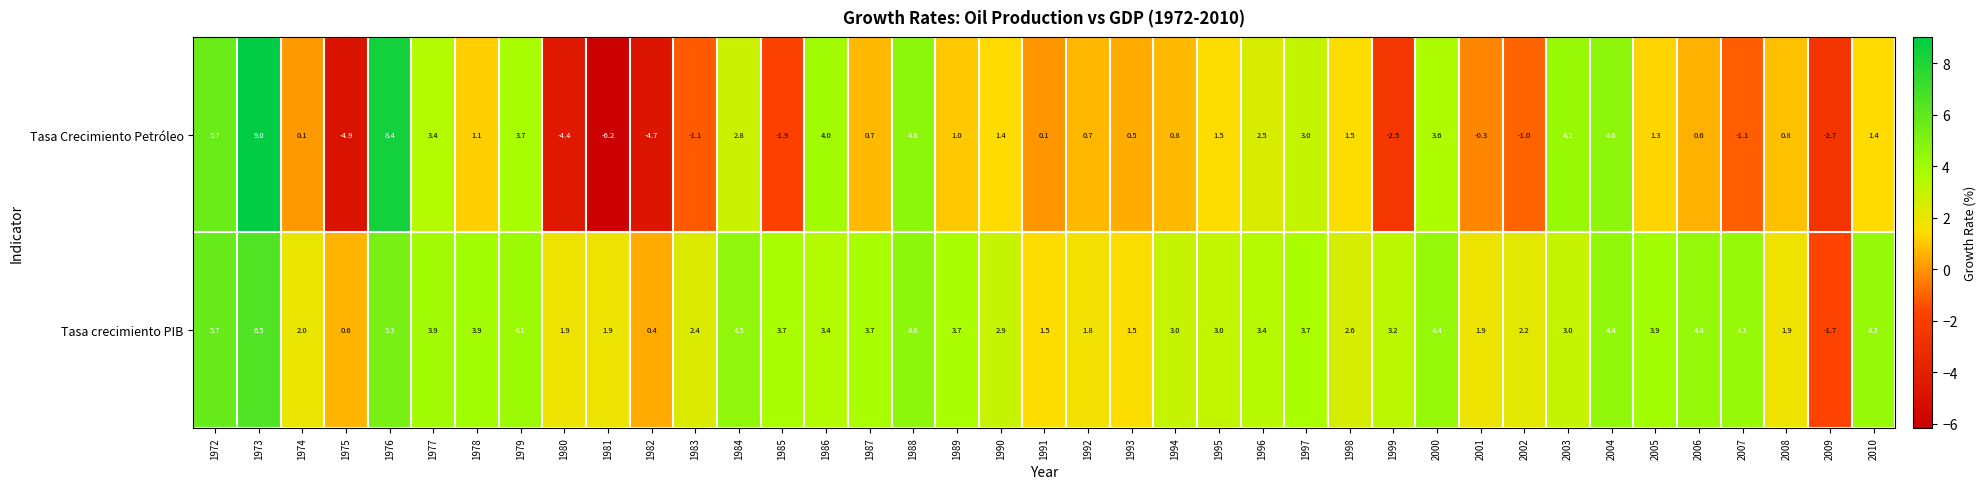

What is the sum of the Tasa Crecimiento Petróleo values at 2009 and 1995?

-1.2